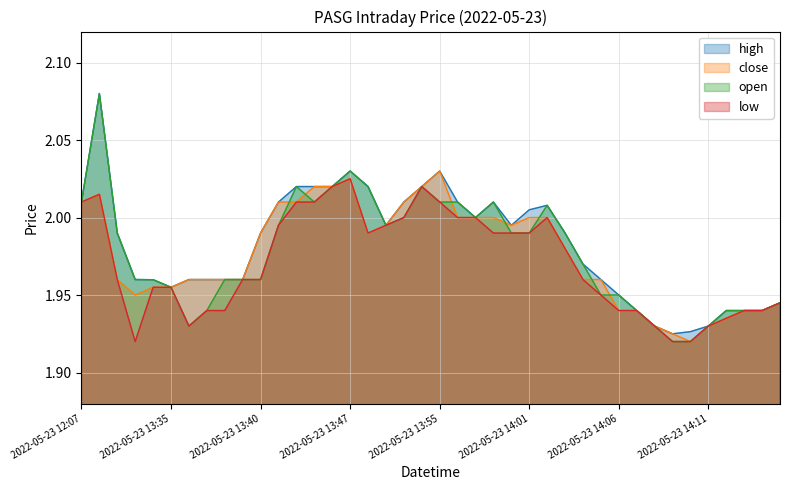

Reading left to right, list all the values displayed in this chart.

high: 2.0	2.1	2.0	2.0	2.0	2.0	2.0	2.0	2.0	2.0	2.0	2.0	2.0	2.0	2.0	2.0	2.0	2.0	2.0	2.0	2.0	2.0	2.0	2.0	2.0	2.0	2.0	2.0	2.0	2.0	1.9	1.9	1.9	1.9	1.9	1.9	1.9	1.9	1.9	1.9
close: 2.0	2.0	2.0	1.9	2.0	2.0	2.0	2.0	2.0	2.0	2.0	2.0	2.0	2.0	2.0	2.0	2.0	2.0	2.0	2.0	2.0	2.0	2.0	2.0	2.0	2.0	2.0	2.0	2.0	2.0	1.9	1.9	1.9	1.9	1.9	1.9	1.9	1.9	1.9	1.9
open: 2.0	2.1	2.0	2.0	2.0	2.0	1.9	1.9	2.0	2.0	2.0	2.0	2.0	2.0	2.0	2.0	2.0	2.0	2.0	2.0	2.0	2.0	2.0	2.0	2.0	2.0	2.0	2.0	2.0	1.9	1.9	1.9	1.9	1.9	1.9	1.9	1.9	1.9	1.9	1.9
low: 2.0	2.0	2.0	1.9	2.0	2.0	1.9	1.9	1.9	2.0	2.0	2.0	2.0	2.0	2.0	2.0	2.0	2.0	2.0	2.0	2.0	2.0	2.0	2.0	2.0	2.0	2.0	2.0	2.0	1.9	1.9	1.9	1.9	1.9	1.9	1.9	1.9	1.9	1.9	1.9